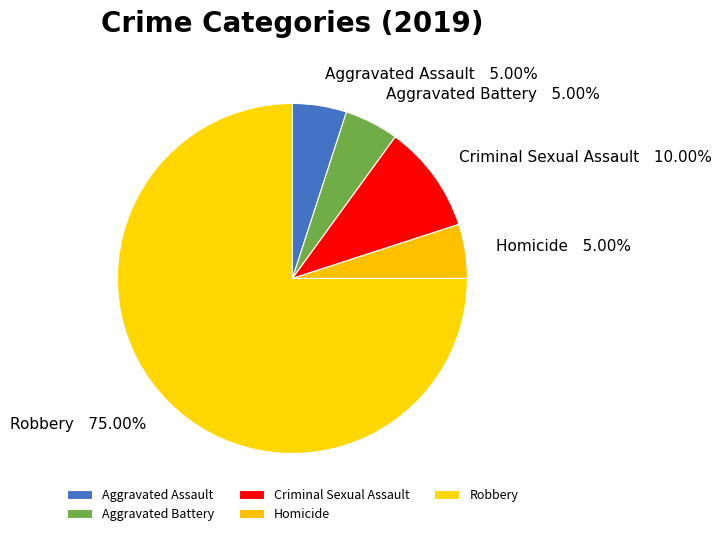

To the nearest percent, what portion does Robbery represent?

75%